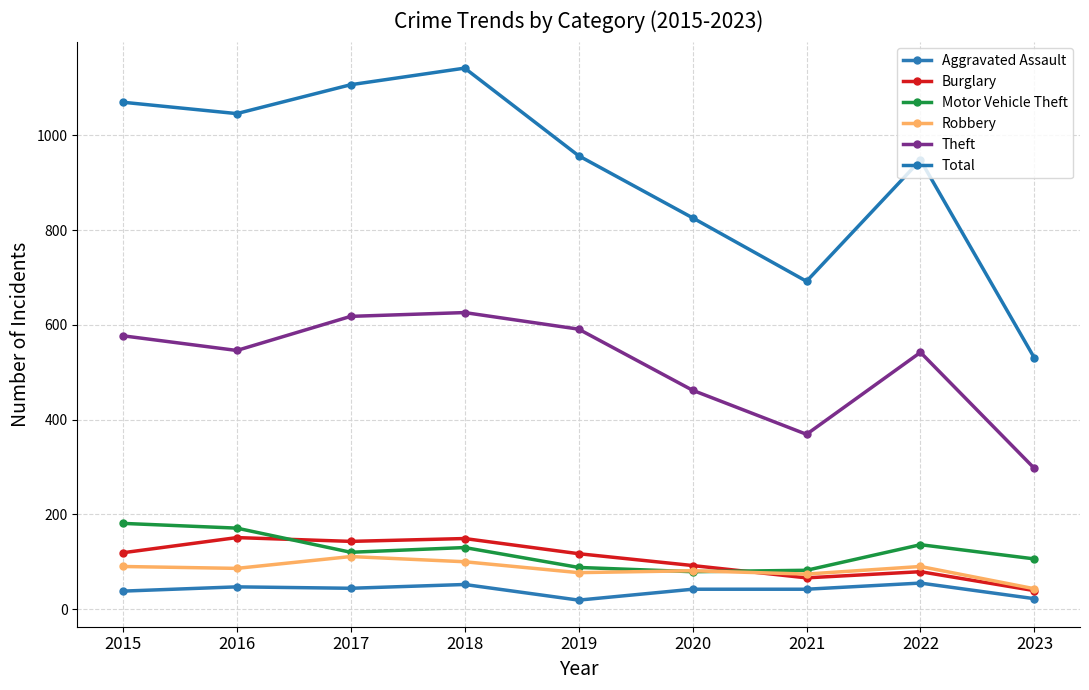

In Motor Vehicle Theft, how many points are higher than both neighbors (excluding endpoints)?

2